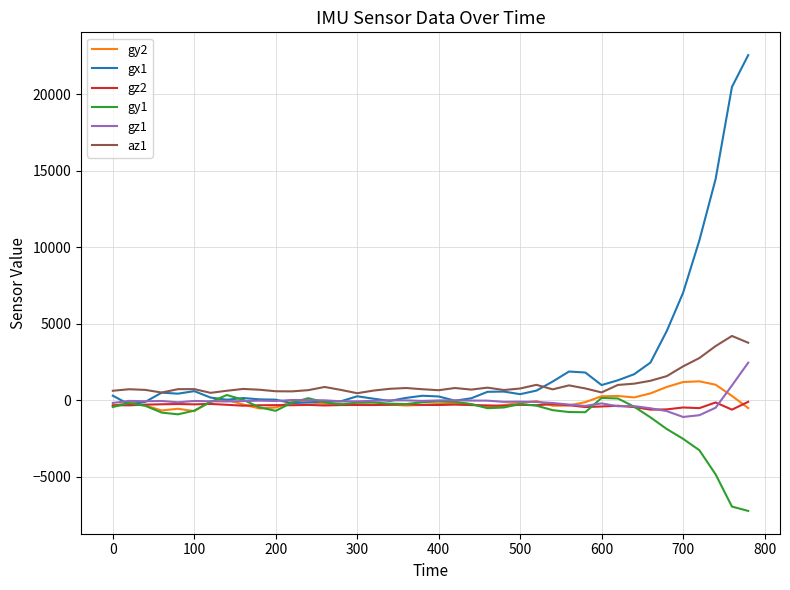

Which series has the largest total across all categories?

gx1